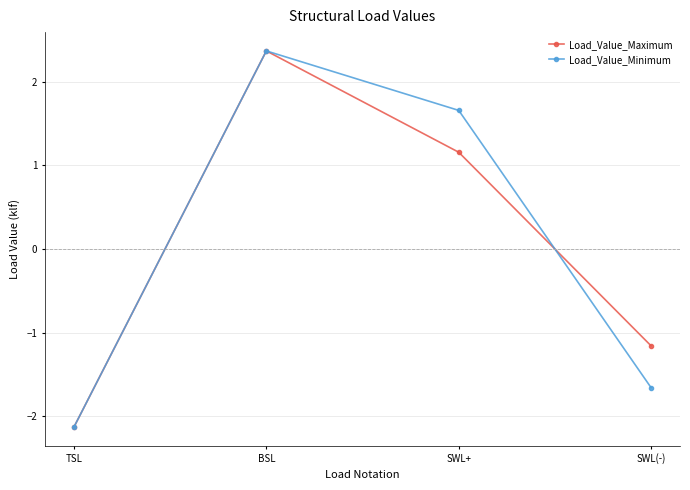

How many data points in Load_Value_Maximum are above 1?

2